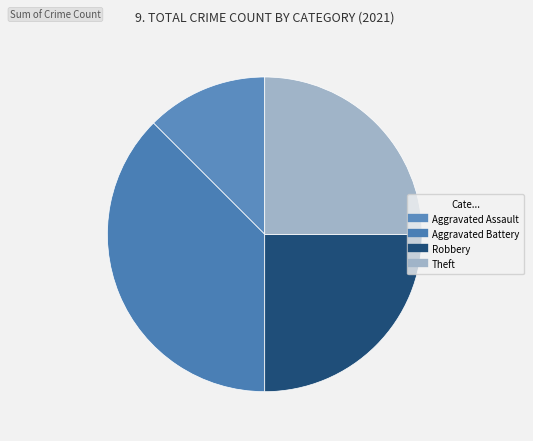

To the nearest percent, what is the difference between the Theft and Aggravated Battery slice percentages?

12%